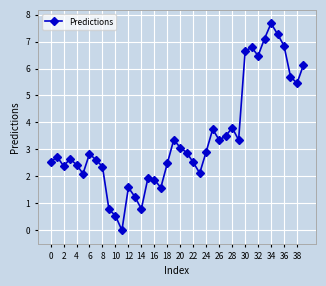

What is the sum of all values?

136.1